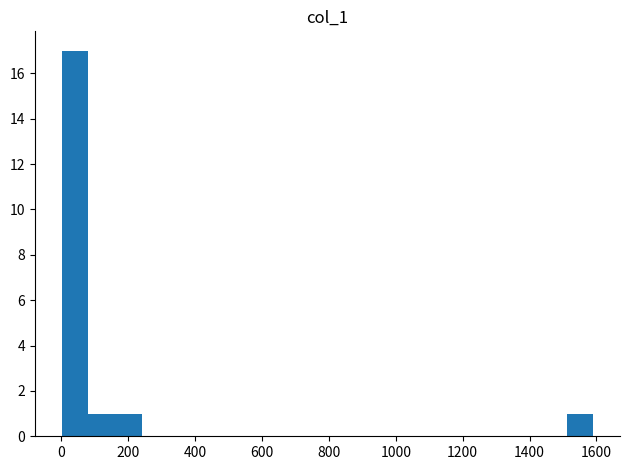

Around what value on the x-axis is the tallest bar? Give the approximate position of its centre, as read against the axis.

40